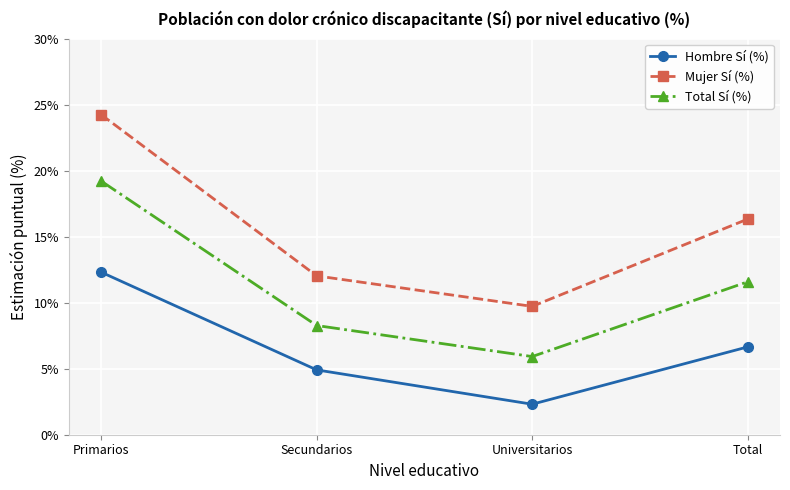

What is the difference between the Mujer Sí (%) values at Secundarios and Universitarios?

2.3